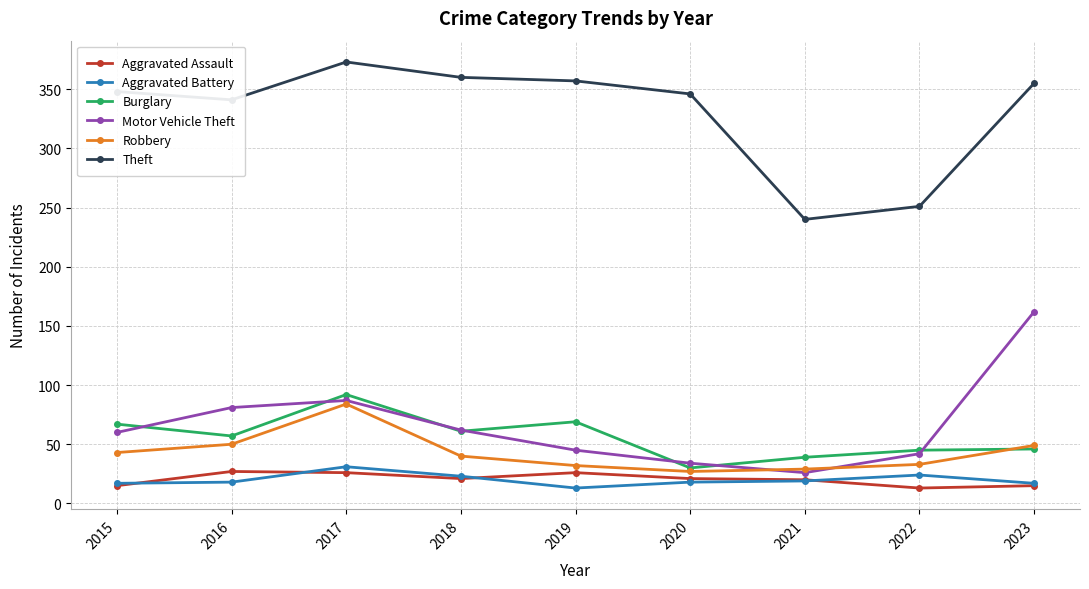

What is the maximum value for Theft?

373